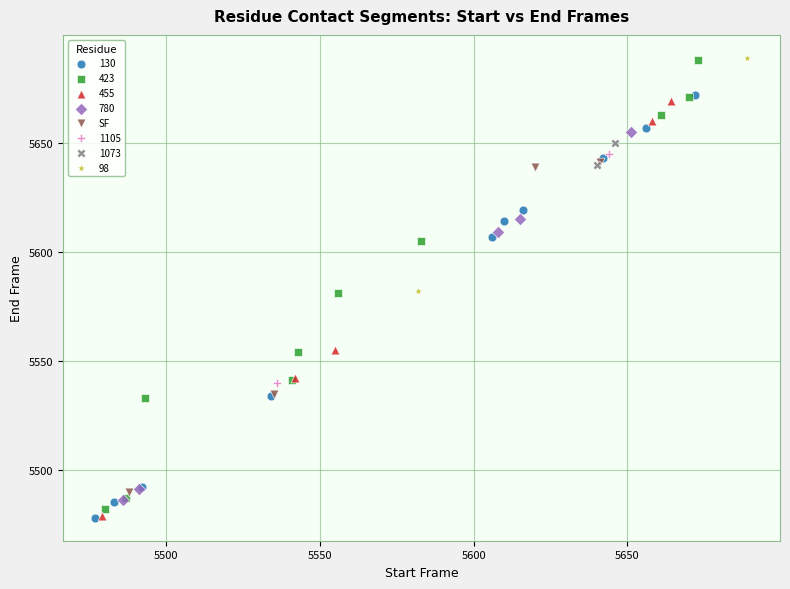

What are all the series names shown in the legend?

130, 423, 455, 780, SF, 1105, 1073, 98